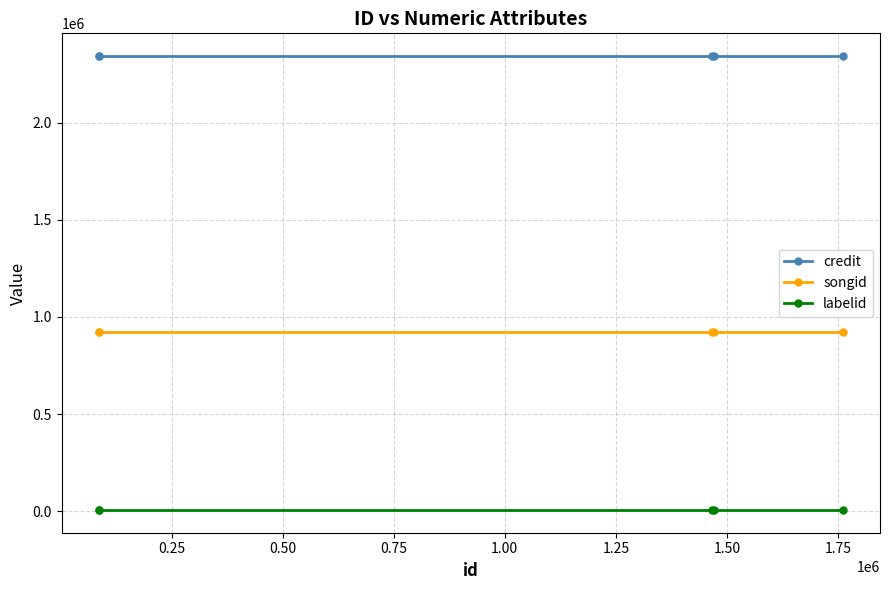

True or false: credit has a value of 2342569 at 0.25.

True